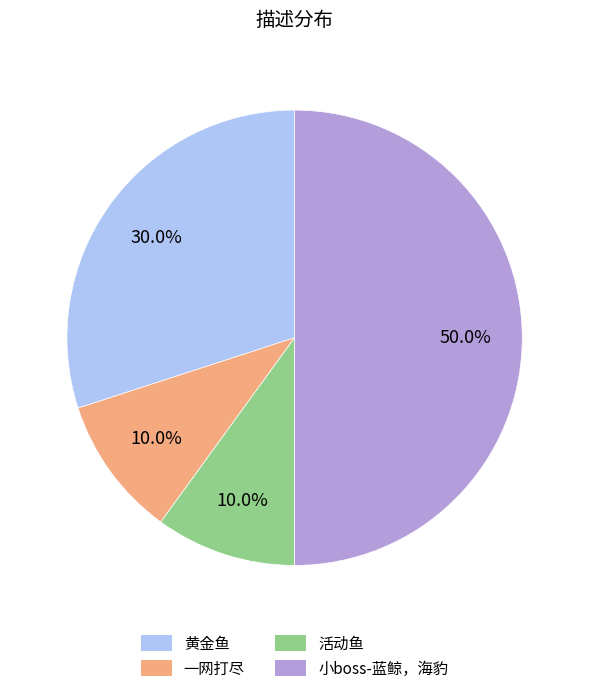

To the nearest percent, what is the average slice percentage?

25%